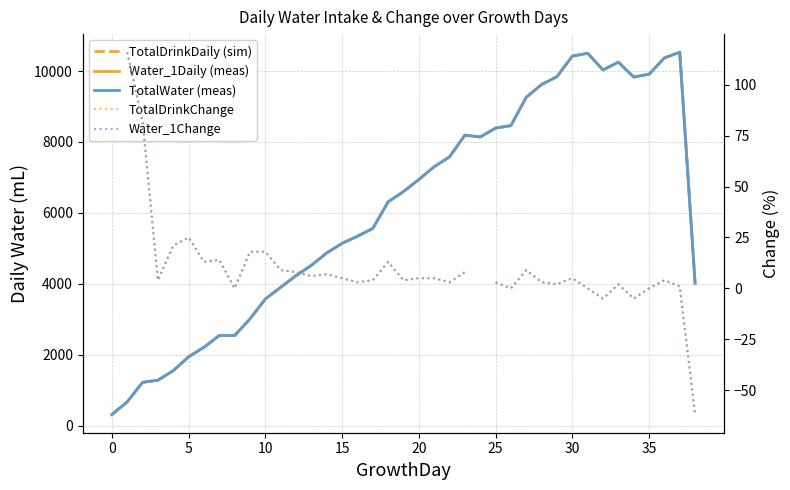

How many data points in Water_1Change are above 0?

30